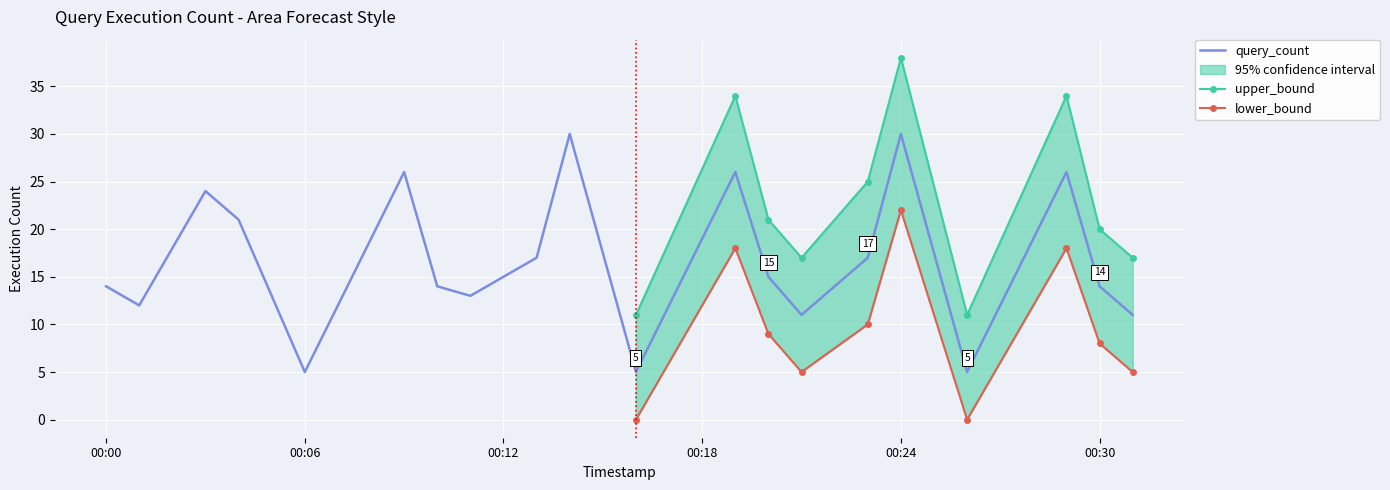

List the series in order of their peak value, highest first.

upper_bound, query_count, lower_bound